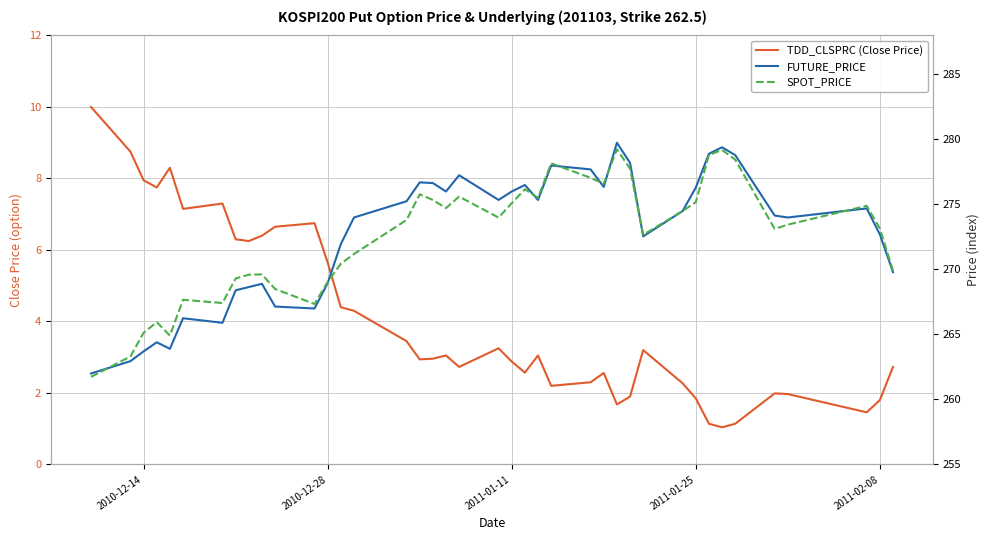

True or false: FUTURE_PRICE and TDD_CLSPRC (Close Price) cross at least once.

False